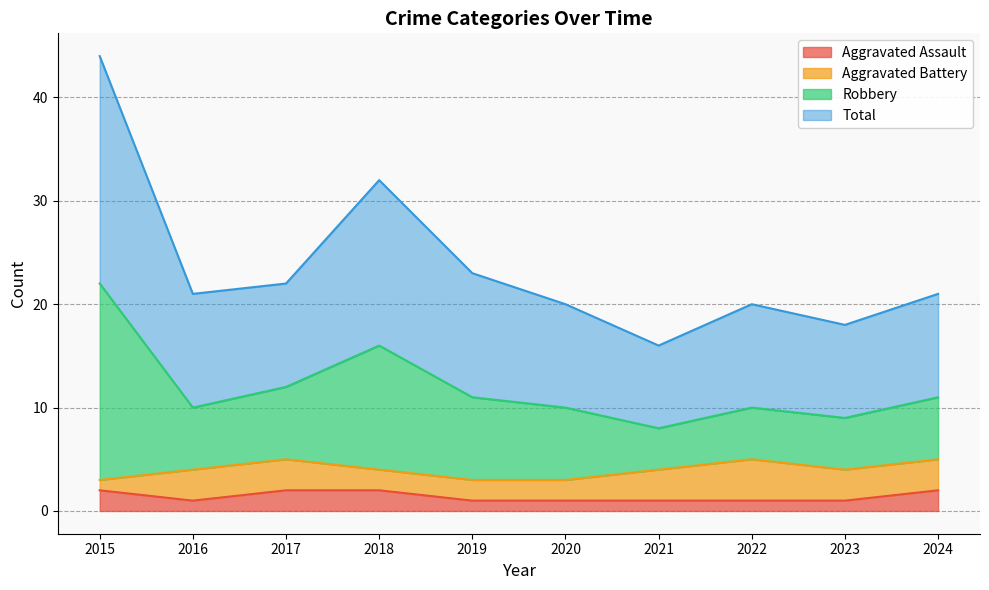

Does the chart have visible grid lines?

Yes